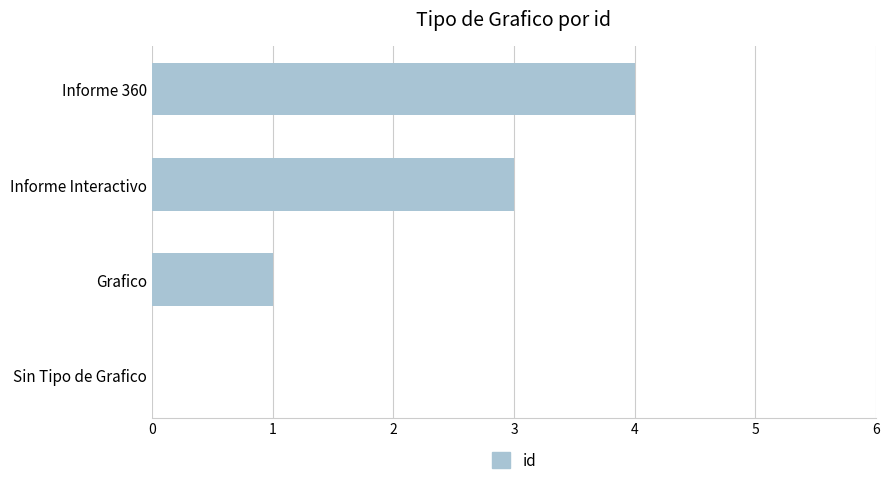

What is the sum of the values at Informe 360 and Grafico?

5